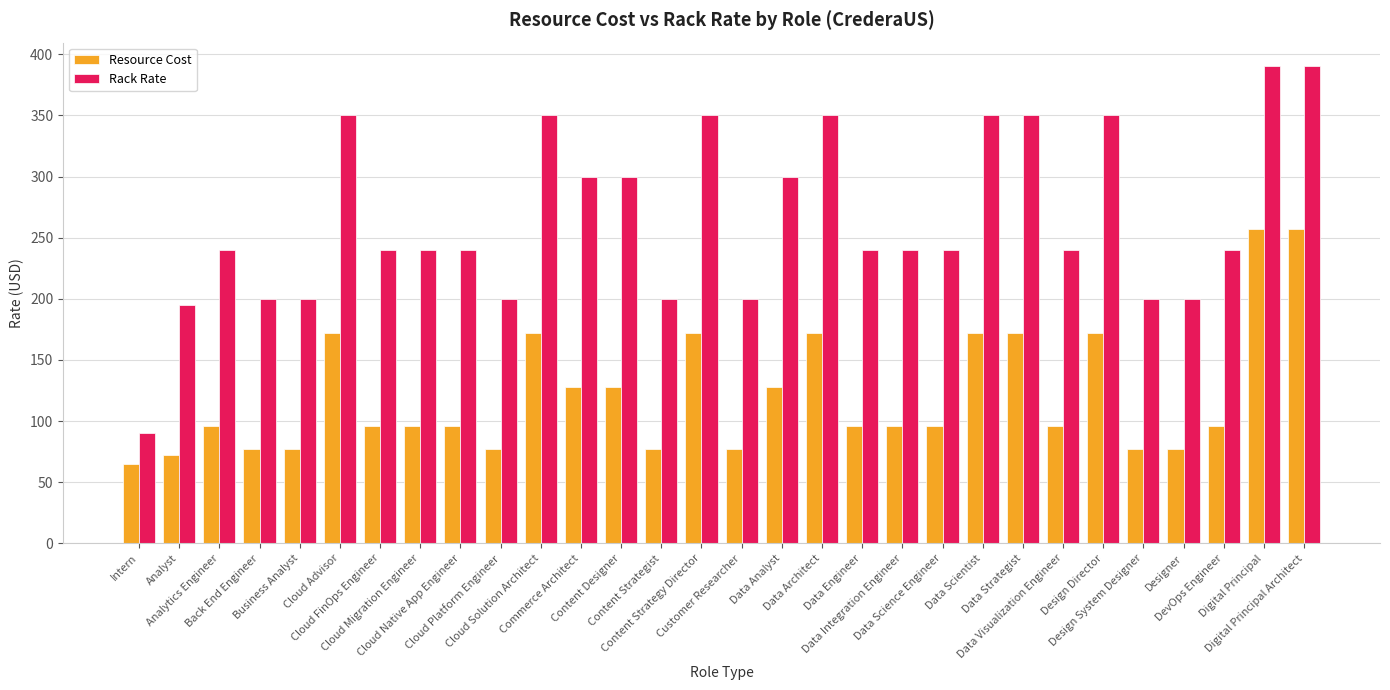

Does the chart contain any negative values?

No